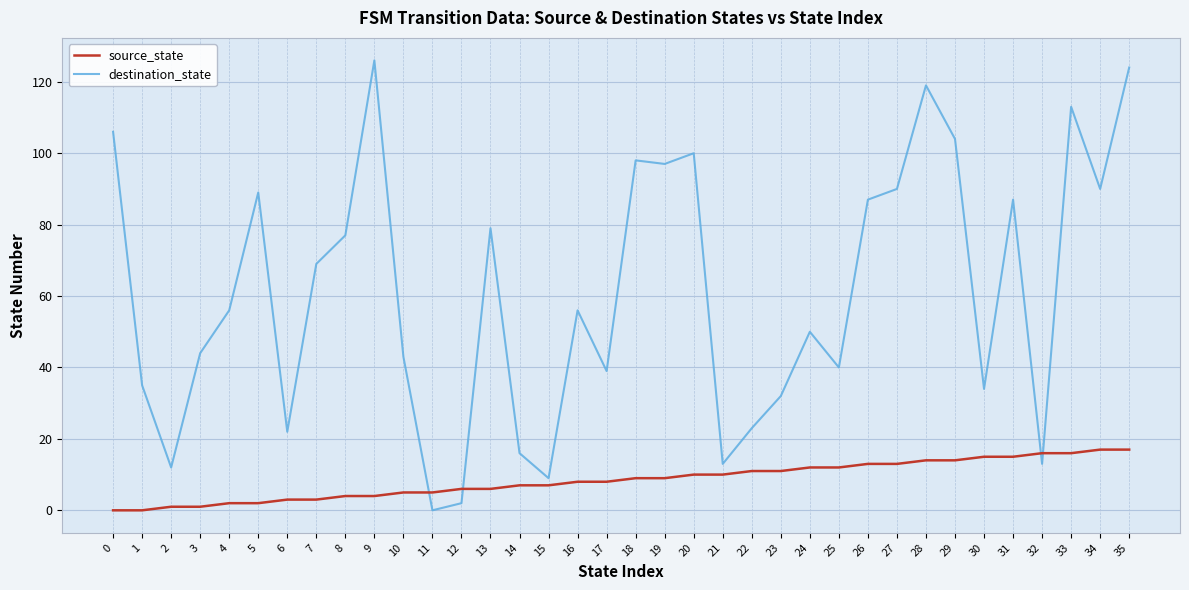

What is the total value across all series at 10?

48